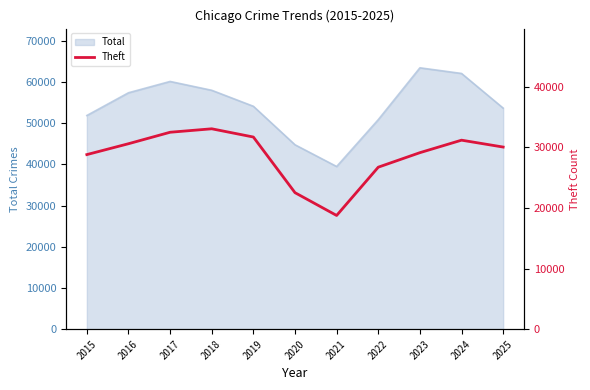

What is the value of the 3rd point from the left?

32474